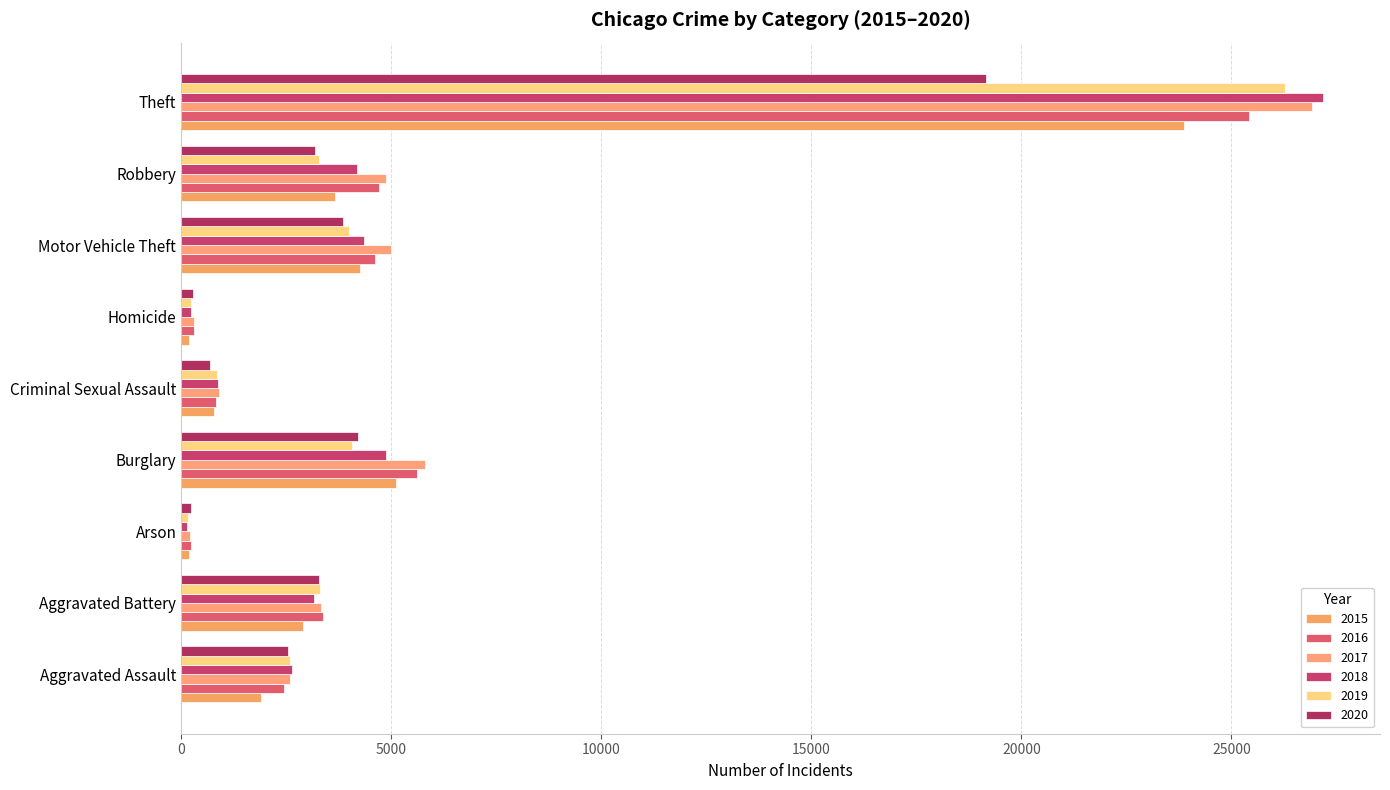

True or false: 2019 has a value of 1670 at Robbery.

False